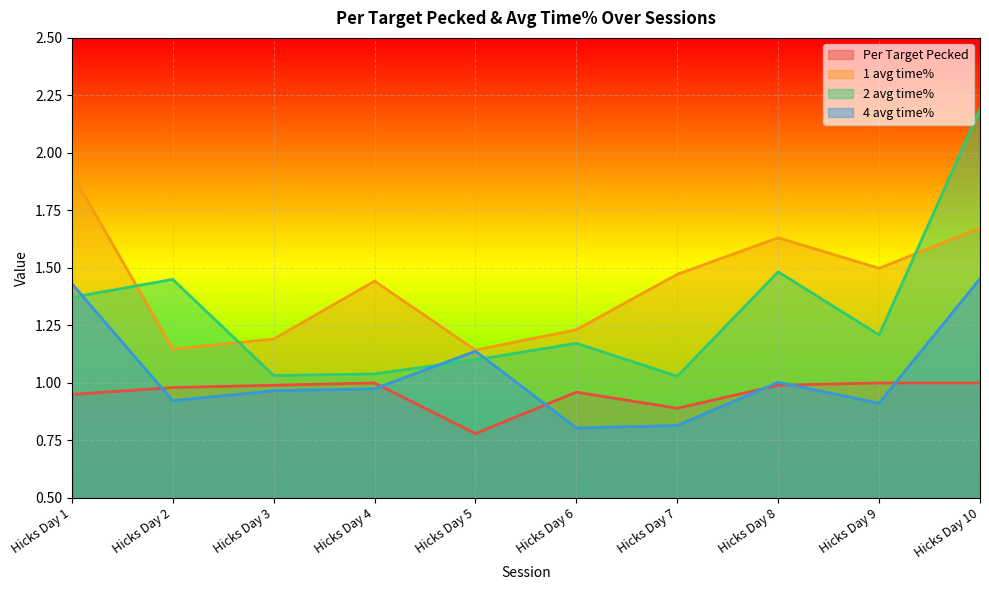

The 2 avg time% series shows 2.0 at Session 6. True or false?

False